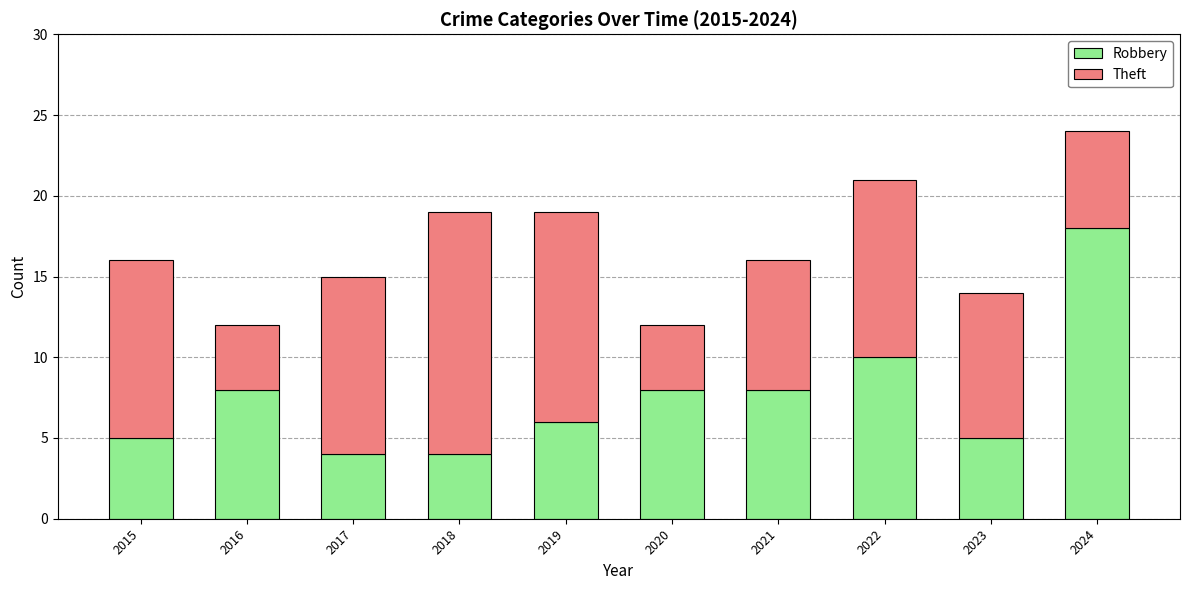

What is the value of the Robbery bar at the 10th from the left?

18